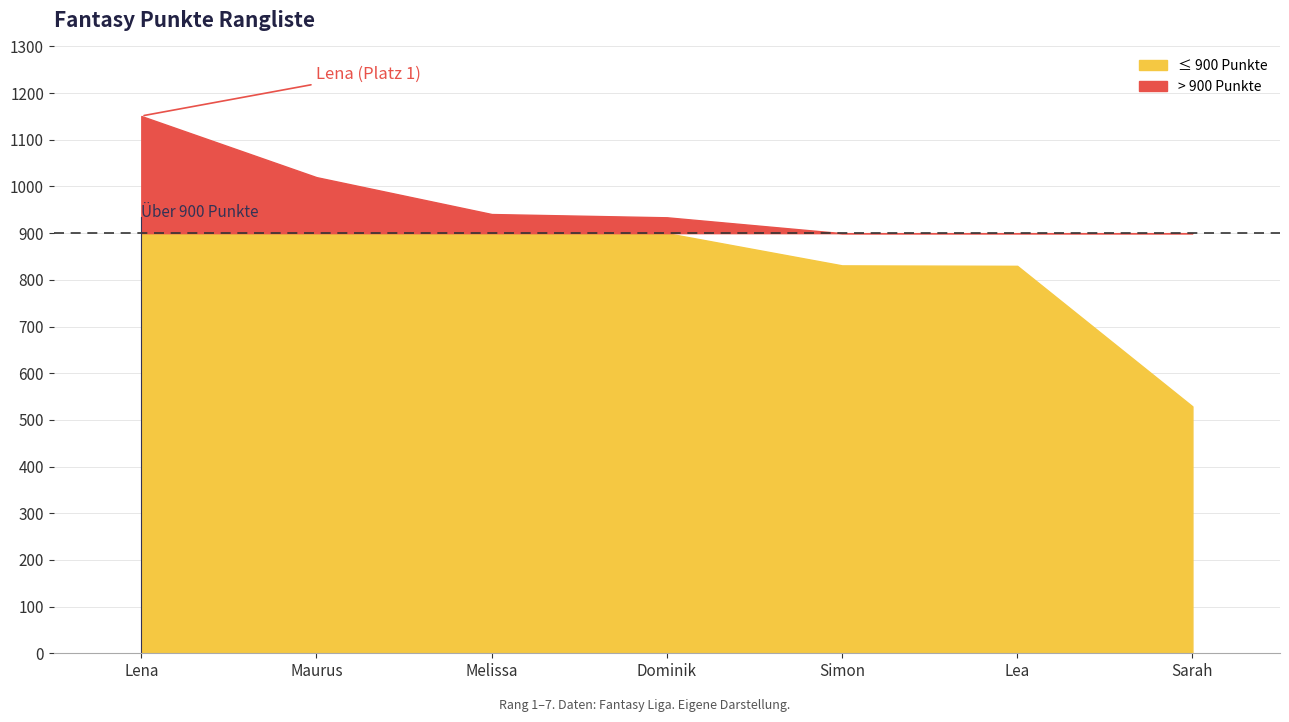

Reading left to right, list all the values displayed in this chart.

Lena=1151	Maurus=1020	Melissa=941	Dominik=934	Simon=831	Lea=830	Sarah=529